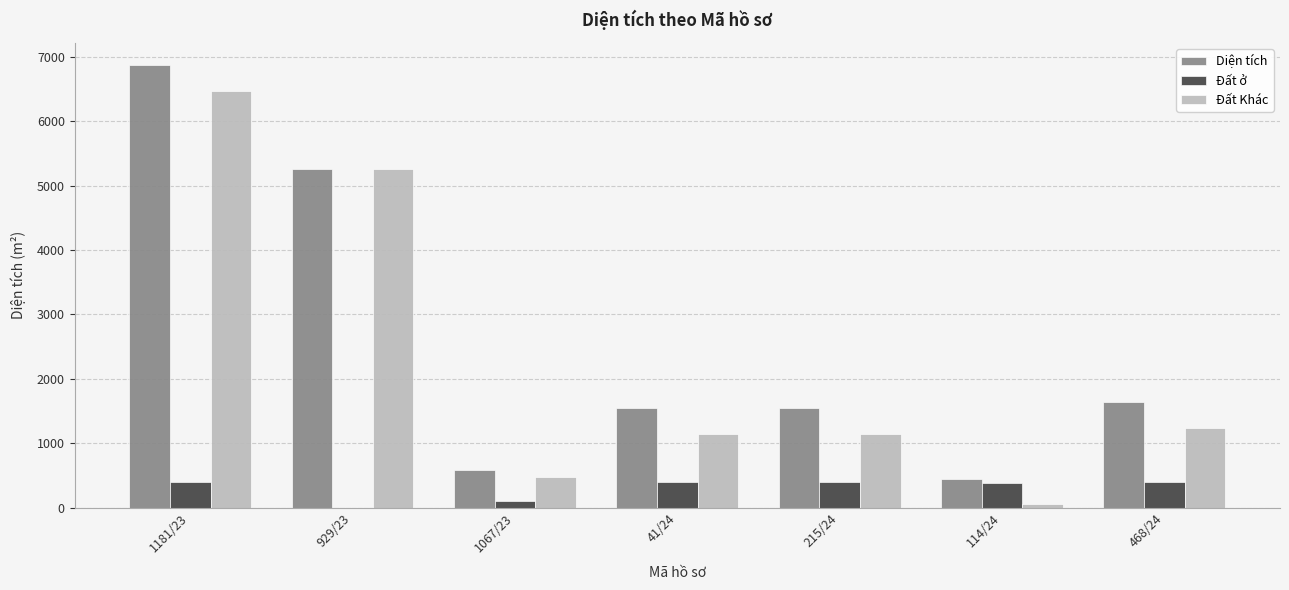

What is the sum of the Đất ở values at 215/24 and 41/24?

800.0